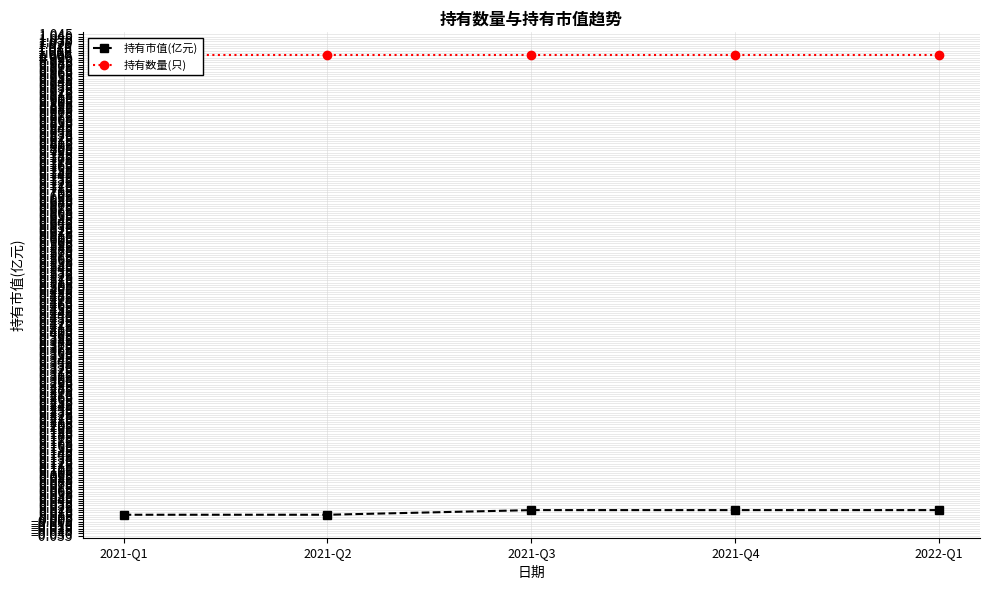

At which label does 持有数量(只) reach its peak?

2021-Q1